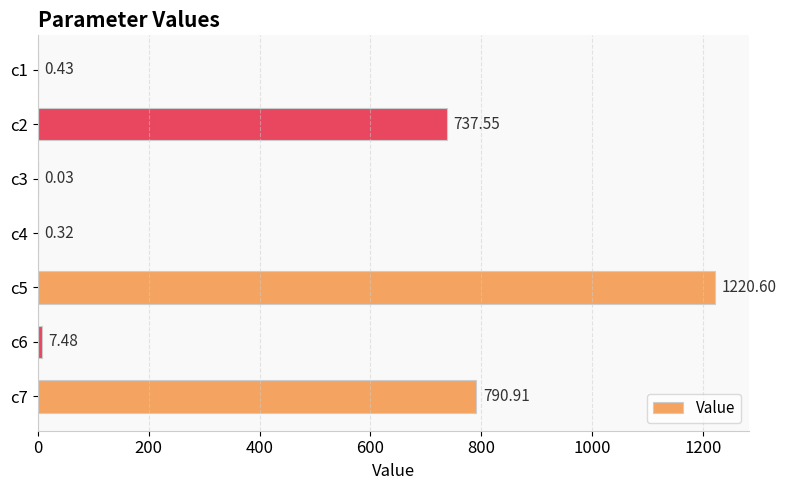

What is the sum of the values at c1 and c6?

7.9